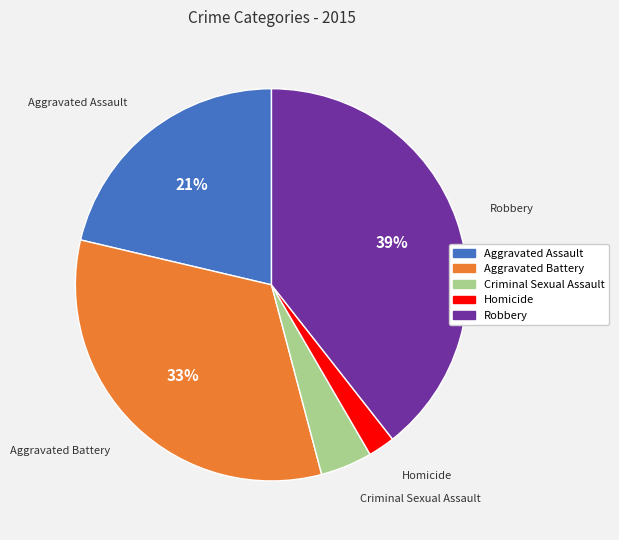

To the nearest percent, what is the difference between the largest and smallest slice percentages?

37%